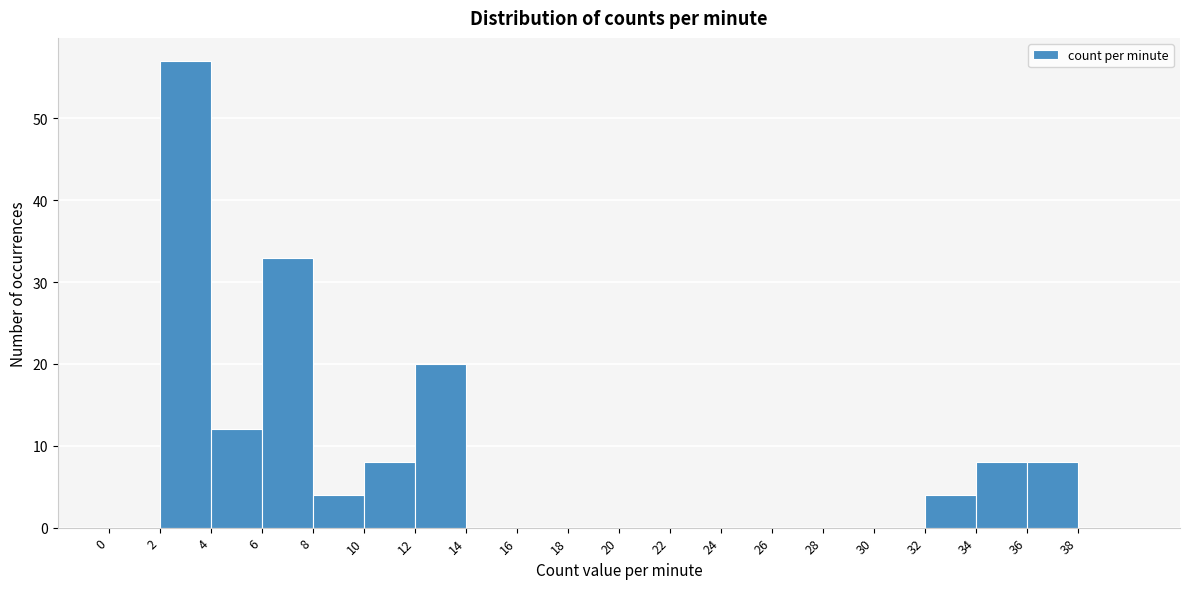

How tall is the bar that spans 34 to 36 on the x-axis? The values are not printed on the chart, so give them approximately, as read against the axis.

8